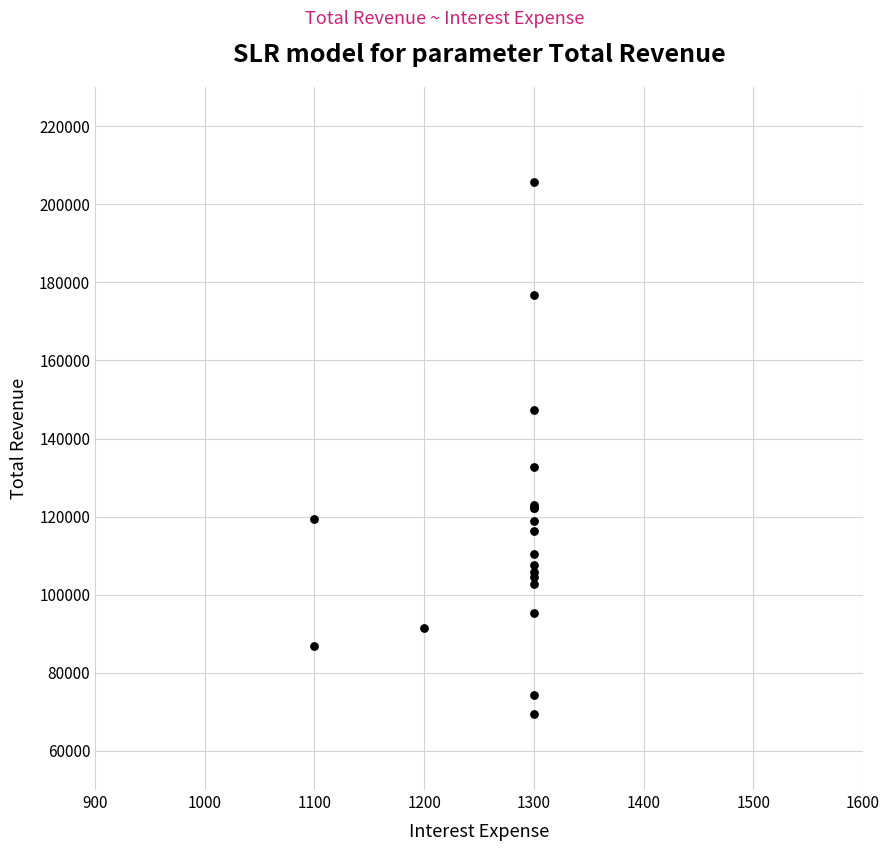

What Y value in the scatter plot is closest to 137600?

132800